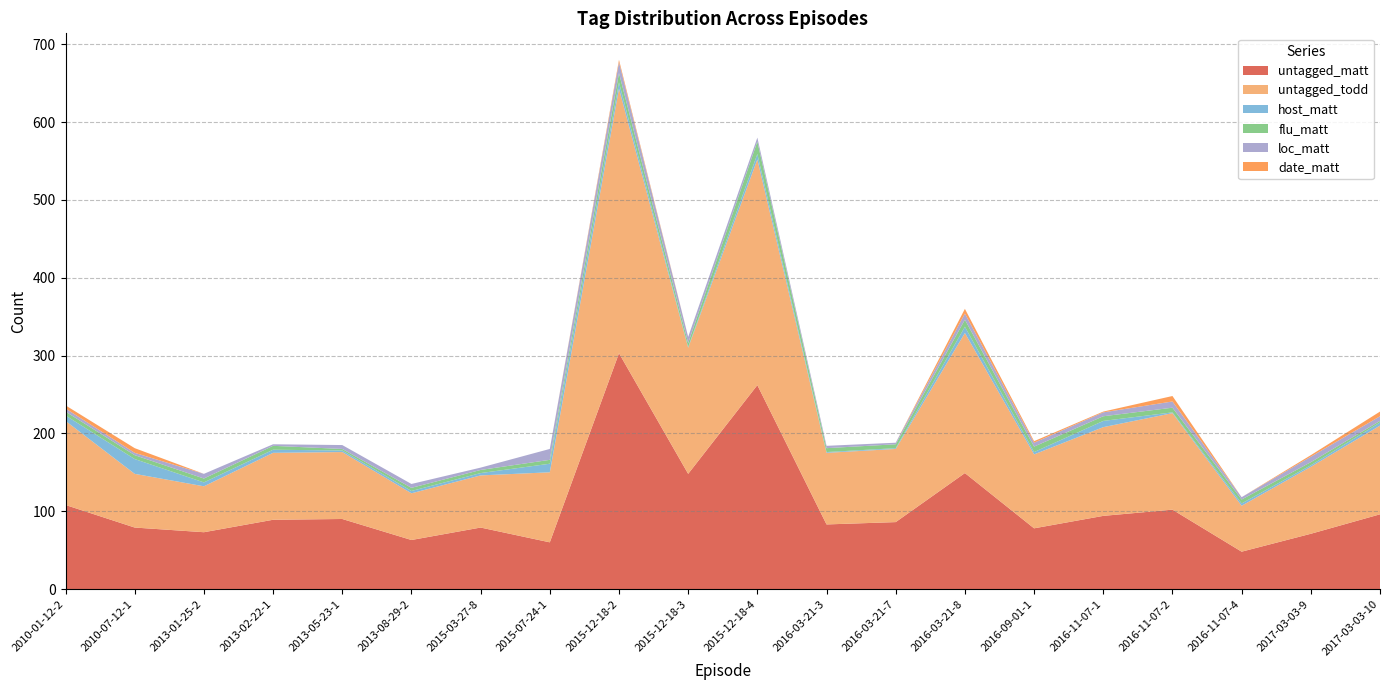

Reading left to right, transcribe all the data shown in this chart.

untagged_matt: 2010-01-12-2=108	2010-07-12-1=79	2013-01-25-2=73	2013-02-22-1=89	2013-05-23-1=90	2013-08-29-2=63	2015-03-27-8=79	2015-07-24-1=60	2015-12-18-2=303	2015-12-18-3=148	2015-12-18-4=262	2016-03-21-3=83	2016-03-21-7=86	2016-03-21-8=149	2016-09-01-1=78	2016-11-07-1=94	2016-11-07-2=102	2016-11-07-4=48	2017-03-03-9=71	2017-03-03-10=96
untagged_todd: 2010-01-12-2=108	2010-07-12-1=69	2013-01-25-2=59	2013-02-22-1=86	2013-05-23-1=86	2013-08-29-2=60	2015-03-27-8=67	2015-07-24-1=90	2015-12-18-2=340	2015-12-18-3=162	2015-12-18-4=290	2016-03-21-3=92	2016-03-21-7=94	2016-03-21-8=180	2016-09-01-1=95	2016-11-07-1=114	2016-11-07-2=124	2016-11-07-4=59	2017-03-03-9=86	2017-03-03-10=114
host_matt: 2010-01-12-2=7	2010-07-12-1=19	2013-01-25-2=5	2013-02-22-1=4	2013-05-23-1=2	2013-08-29-2=3	2015-03-27-8=3	2015-07-24-1=11	2015-12-18-2=8	2015-12-18-3=1	2015-12-18-4=7	2016-03-21-3=1	2016-03-21-7=1	2016-03-21-8=8	2016-09-01-1=3	2016-11-07-1=8	2016-11-07-2=1	2016-11-07-4=3	2017-03-03-9=2	2017-03-03-10=4
flu_matt: 2010-01-12-2=5	2010-07-12-1=5	2013-01-25-2=5	2013-02-22-1=5	2013-05-23-1=2	2013-08-29-2=4	2015-03-27-8=4	2015-07-24-1=5	2015-12-18-2=12	2015-12-18-3=5	2015-12-18-4=16	2016-03-21-3=5	2016-03-21-7=5	2016-03-21-8=9	2016-09-01-1=7	2016-11-07-1=6	2016-11-07-2=6	2016-11-07-4=5	2017-03-03-9=4	2017-03-03-10=2
loc_matt: 2010-01-12-2=4	2010-07-12-1=3	2013-01-25-2=6	2013-02-22-1=2	2013-05-23-1=5	2013-08-29-2=5	2015-03-27-8=3	2015-07-24-1=14	2015-12-18-2=14	2015-12-18-3=8	2015-12-18-4=5	2016-03-21-3=3	2016-03-21-7=2	2016-03-21-8=8	2016-09-01-1=5	2016-11-07-1=5	2016-11-07-2=8	2016-11-07-4=3	2017-03-03-9=7	2017-03-03-10=6
date_matt: 2010-01-12-2=4	2010-07-12-1=6	2013-01-25-2=0	2013-02-22-1=0	2013-05-23-1=0	2013-08-29-2=0	2015-03-27-8=0	2015-07-24-1=0	2015-12-18-2=3	2015-12-18-3=0	2015-12-18-4=0	2016-03-21-3=0	2016-03-21-7=0	2016-03-21-8=6	2016-09-01-1=2	2016-11-07-1=1	2016-11-07-2=7	2016-11-07-4=0	2017-03-03-9=2	2017-03-03-10=6